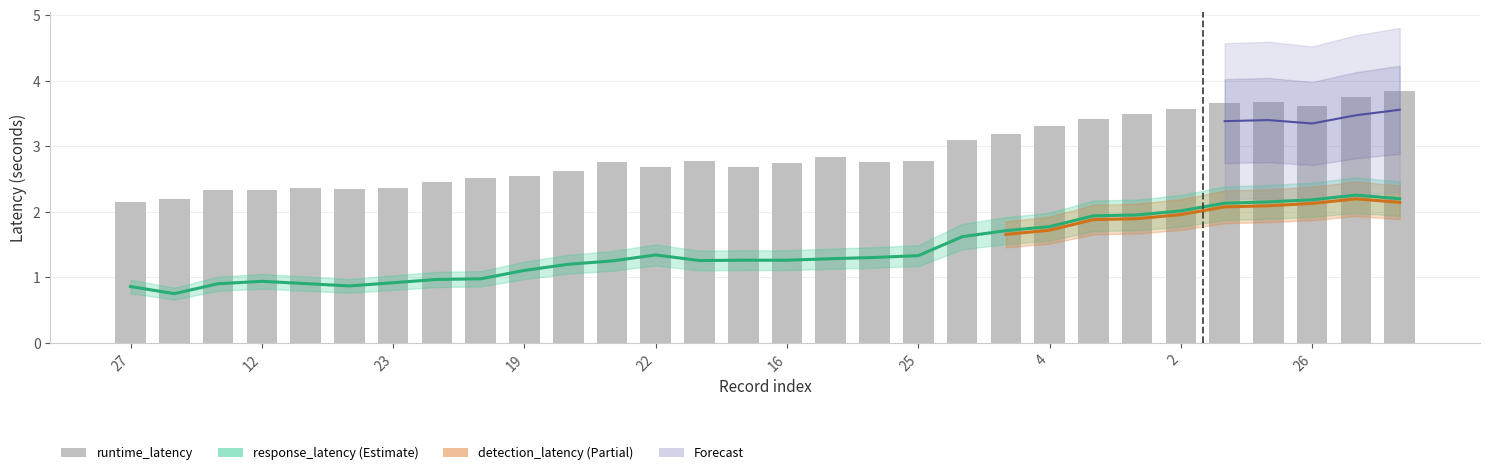

The value at 25 is 3.4. True or false?

False